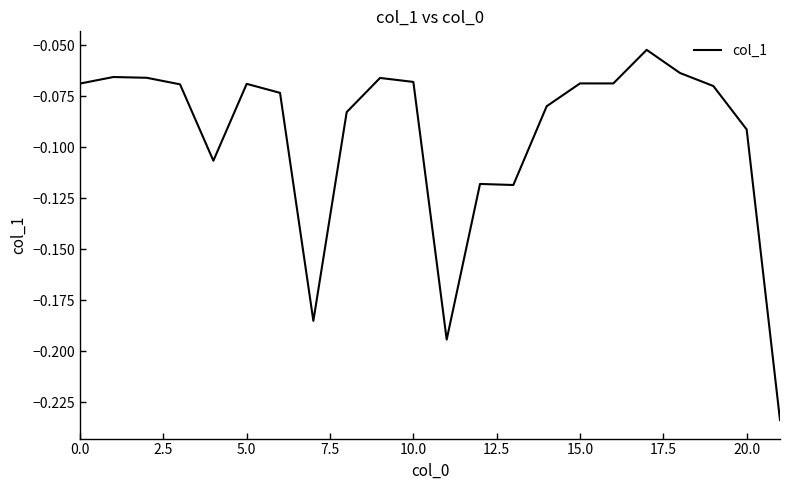

How many points are lower than both their immediate neighbors (excluding endpoints)?

5